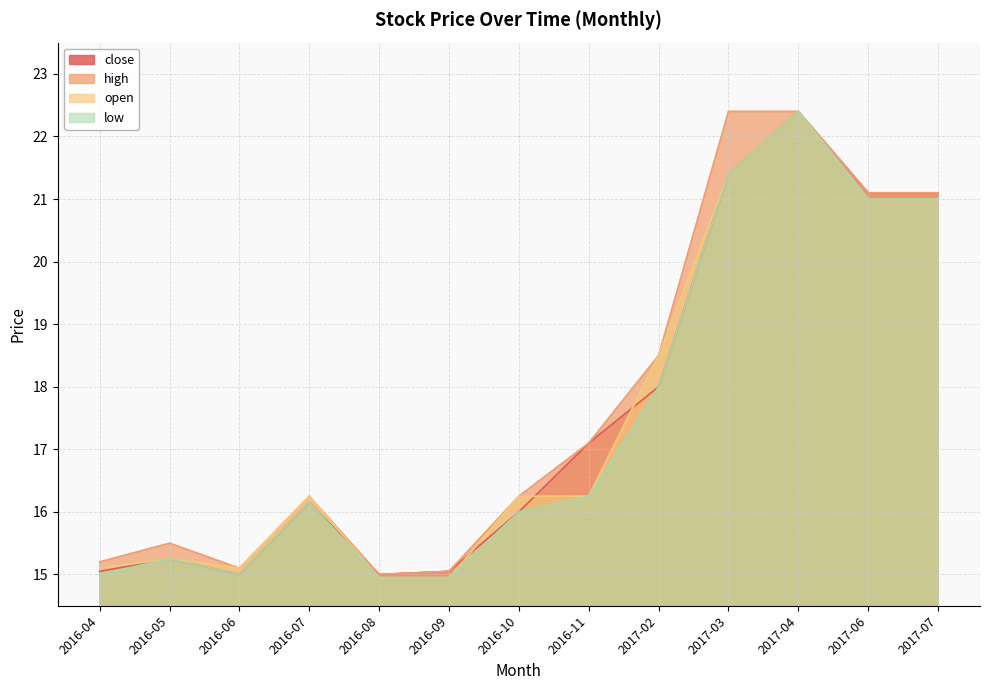

What is the maximum value shown in the chart?

22.4